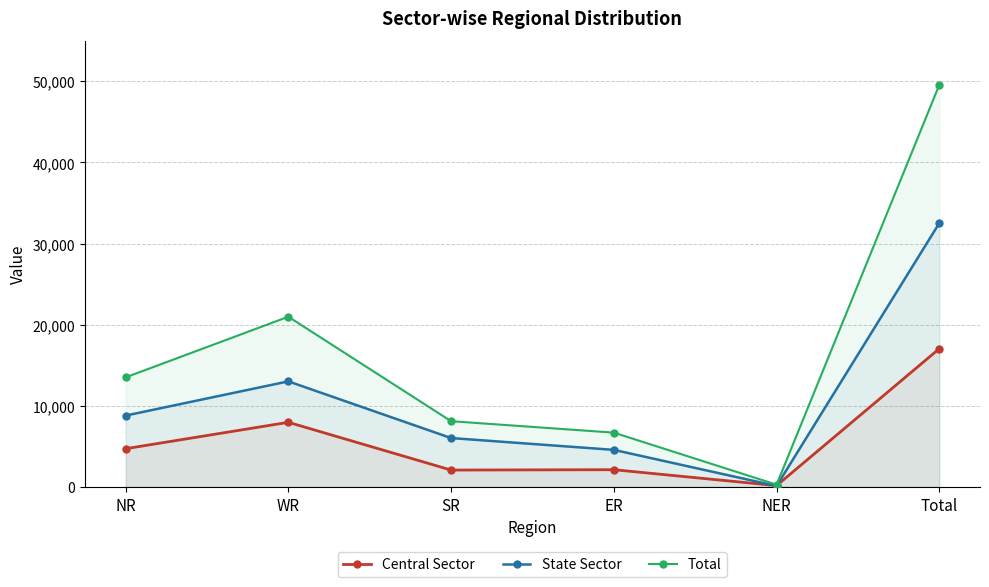

What is the sum of all Central Sector values?

34092